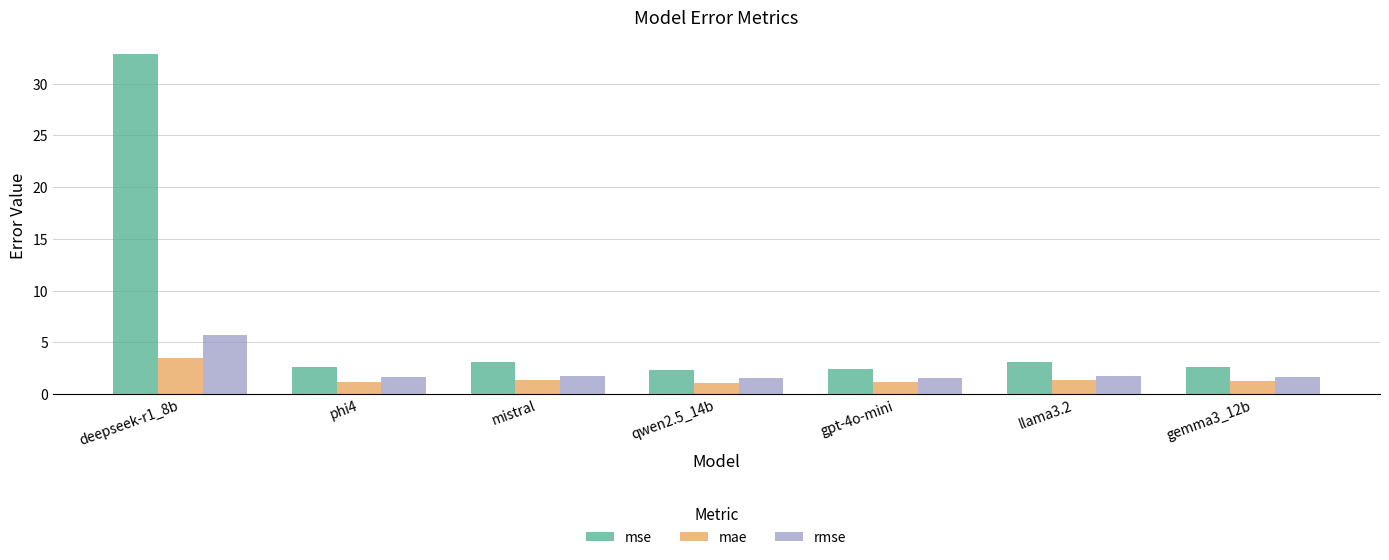

True or false: mae has a value of 1.2 at gemma3_12b.

True